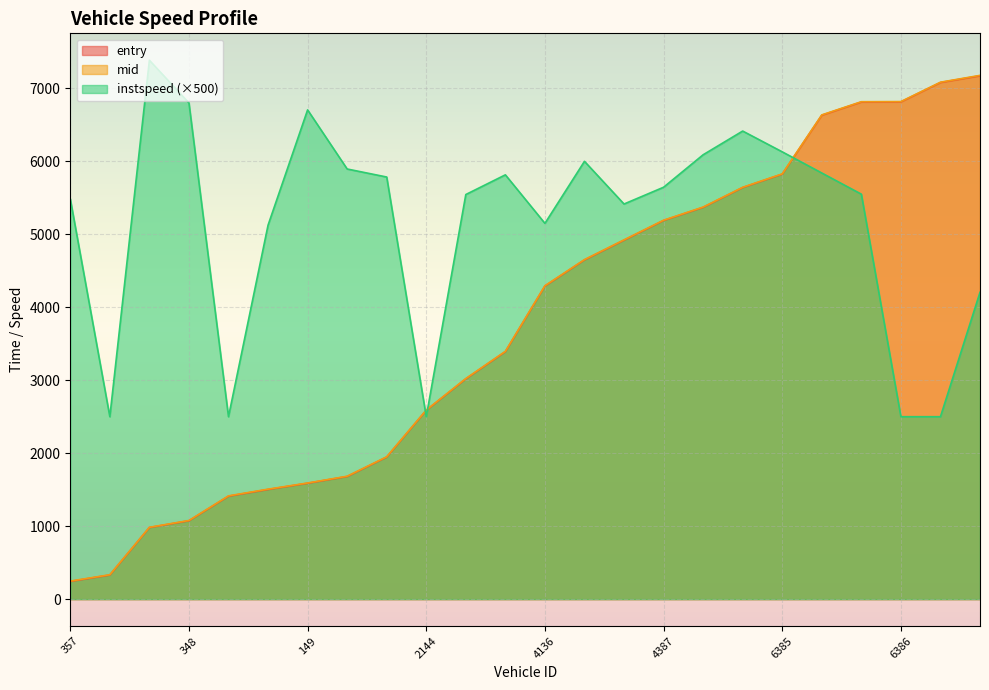

What is the sum of the entry values at 348 and 149?

2662.1